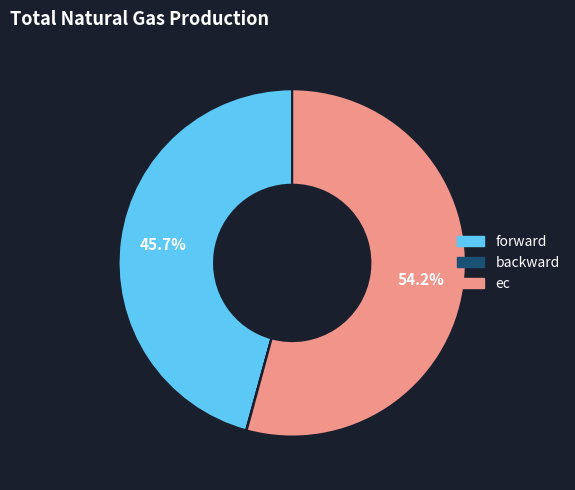

Combined, do forward and ec account for over 50%?

Yes